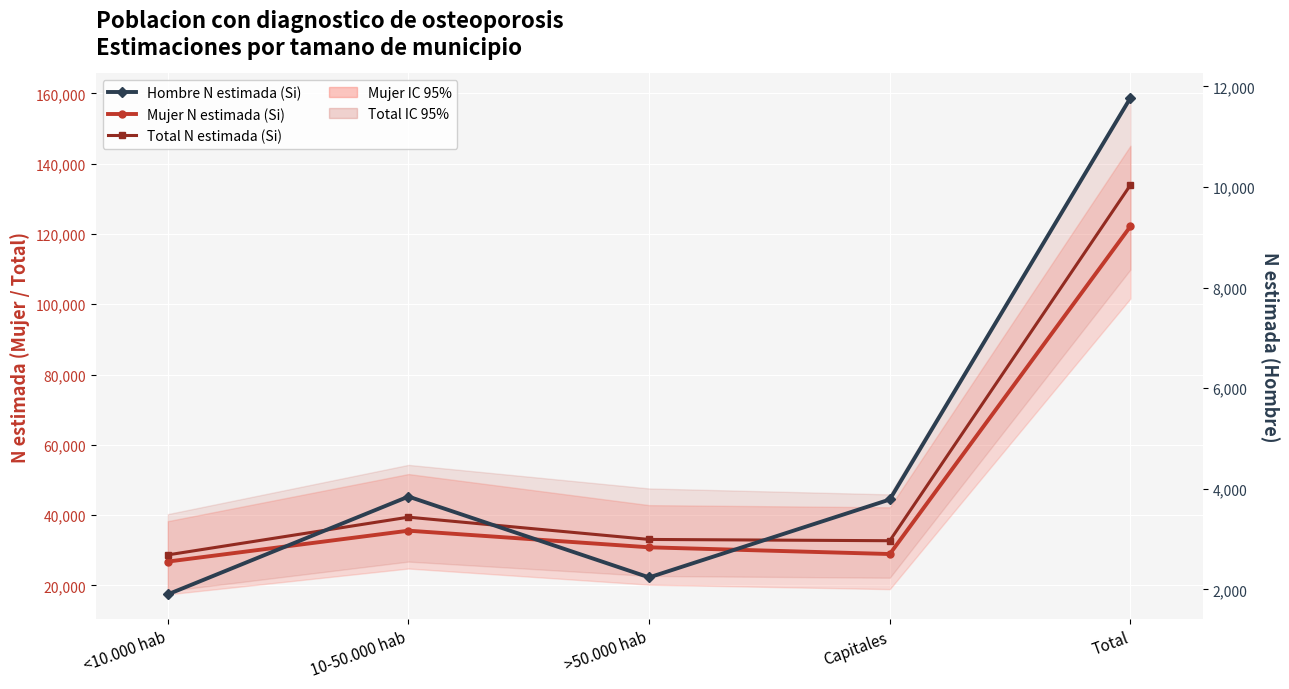

True or false: Total N estimada (Si) and Hombre N estimada (Si) intersect in this chart.

False